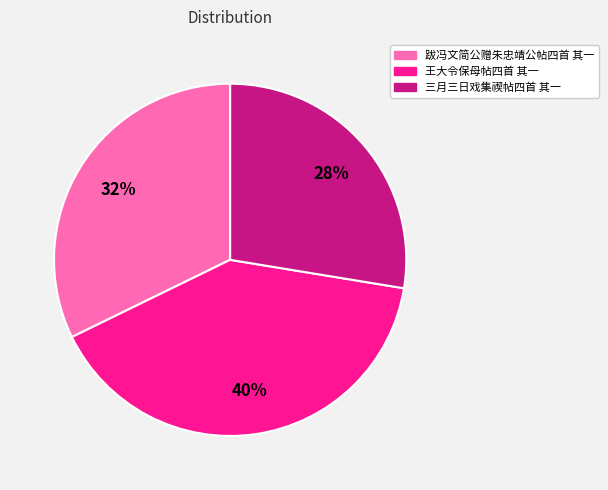

Combined, do 王大令保母帖四首 其一 and 三月三日戏集禊帖四首 其一 account for over 50%?

Yes